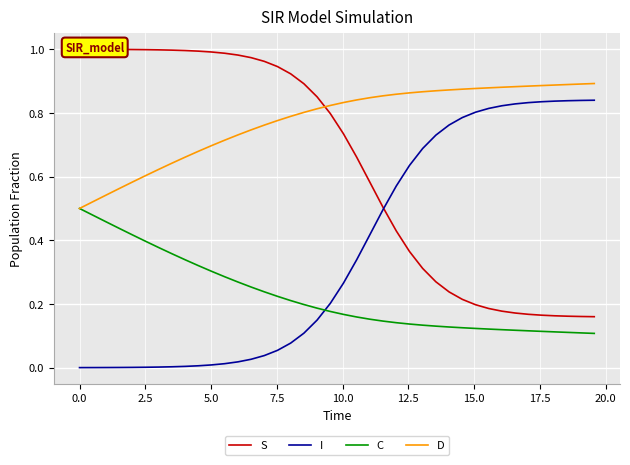

After their last crossing, which series has the higher values: C or I?

I